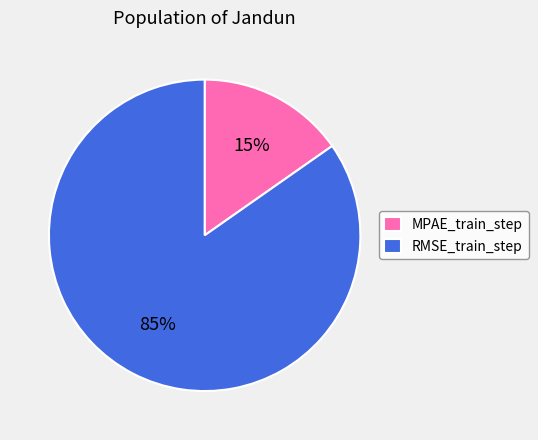

How many slices are in this pie chart?

2